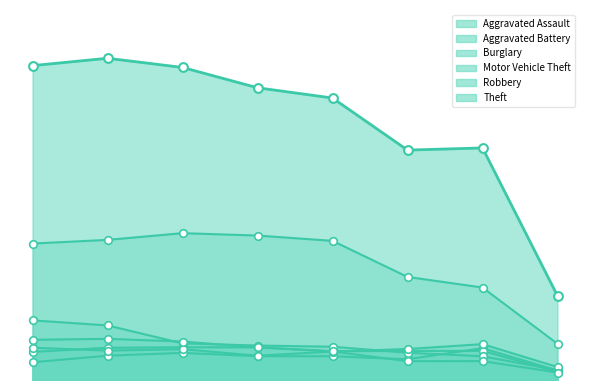

Which series has the largest total across all categories?

Theft